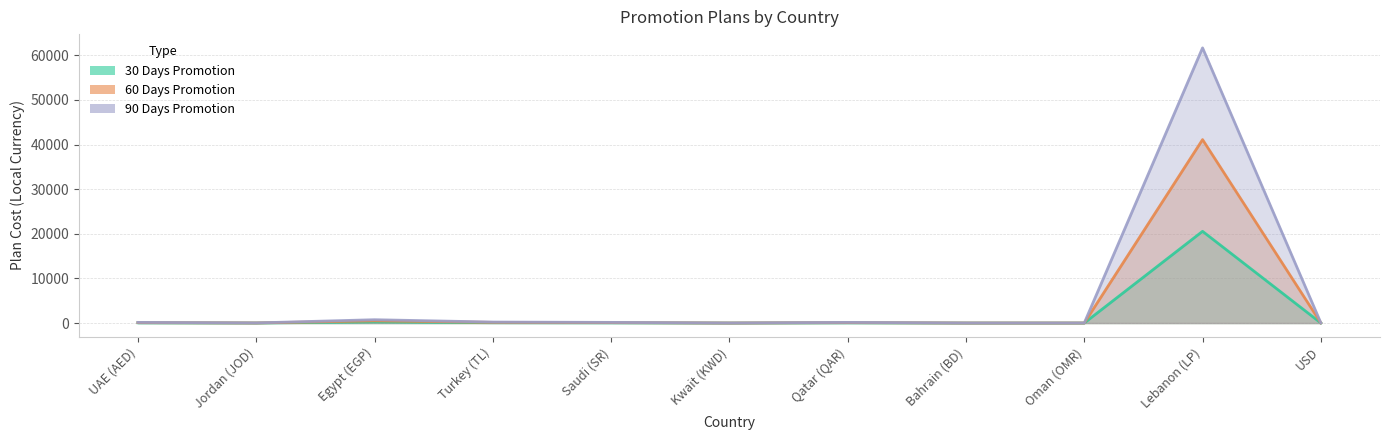

What are all the series names shown in the legend?

30 Days Promotion, 60 Days Promotion, 90 Days Promotion